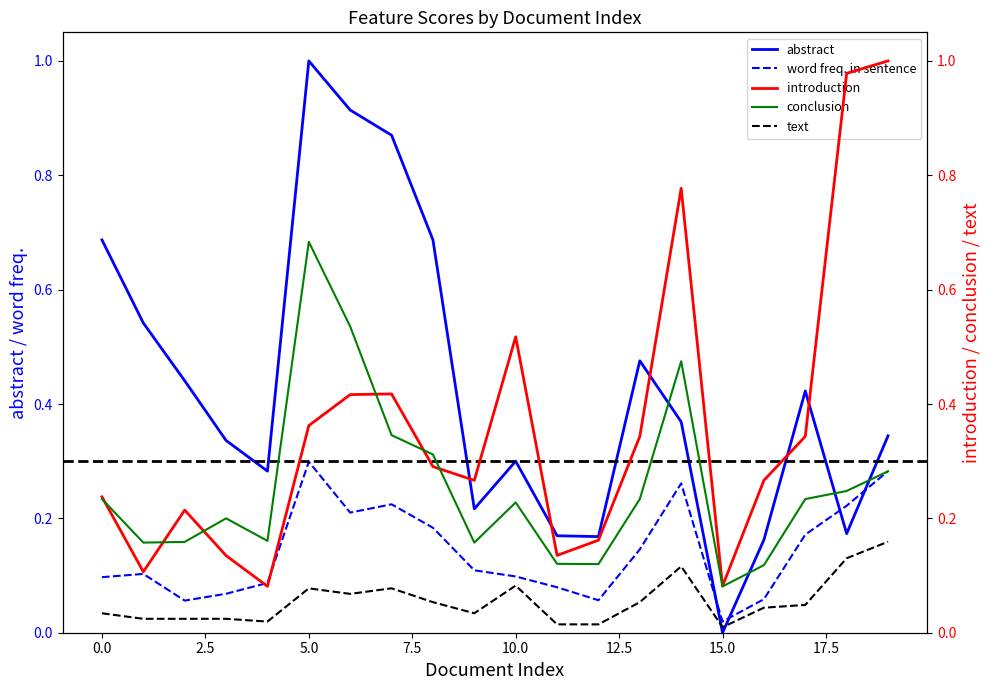

Which series has the largest total across all categories?

abstract